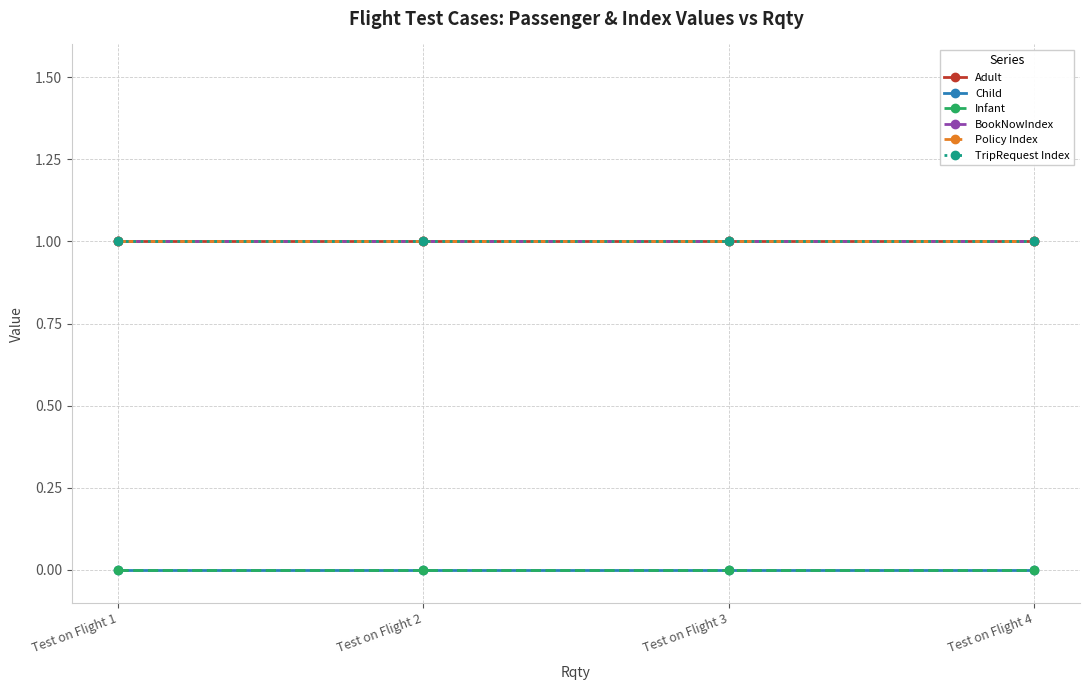

Where is Child nearest to the value 0?

Test on Flight 1